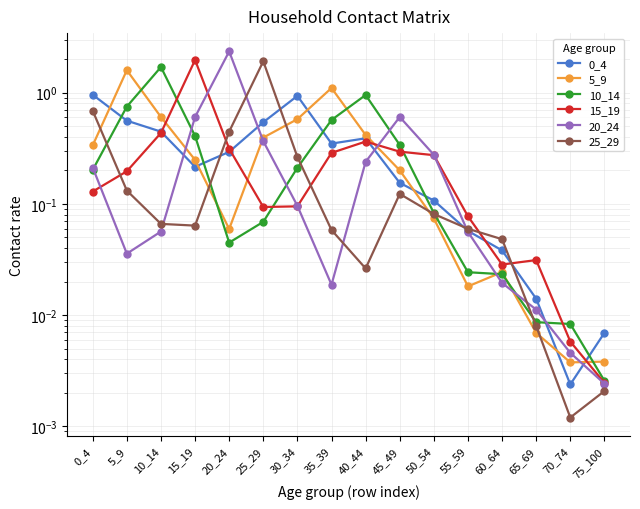

Which has a higher value, 40_44 or 70_74?

40_44